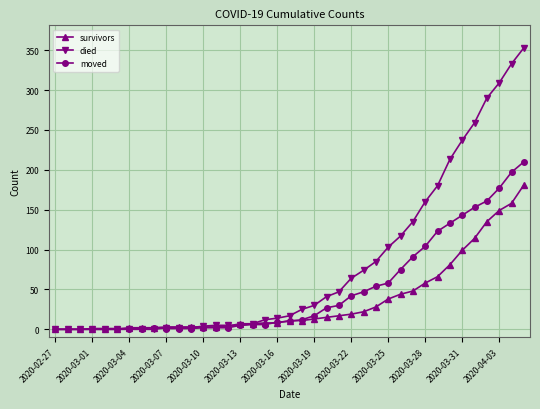

What is the greatest value displayed?

353